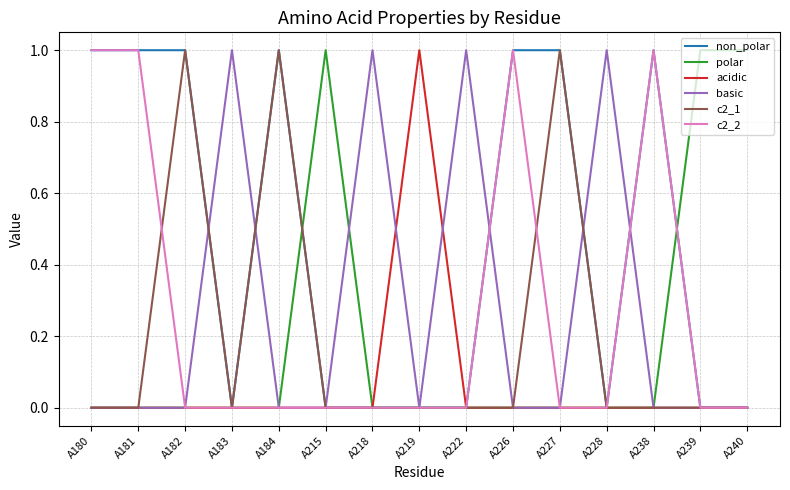

What is the spread (max minus min) of values at A184?

1